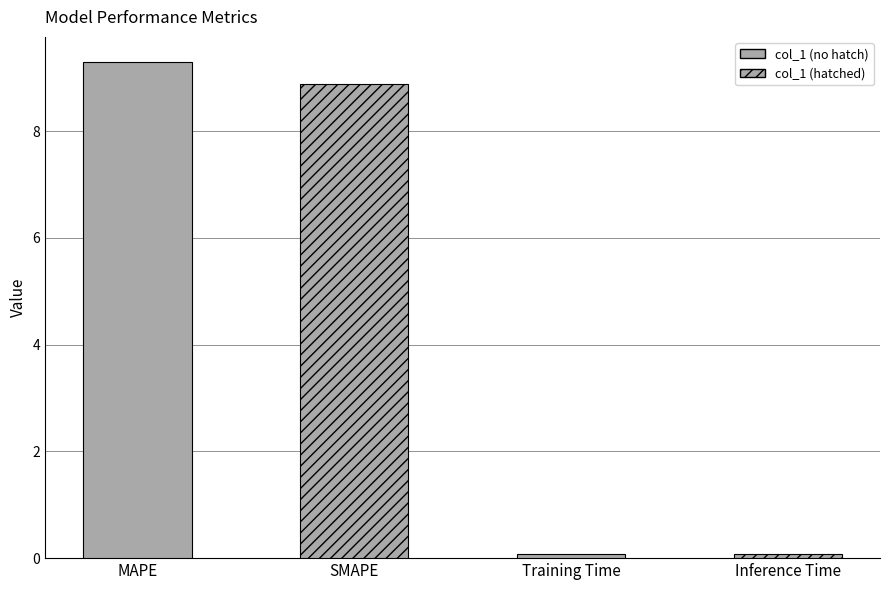

Where does the data first go above 8?

MAPE